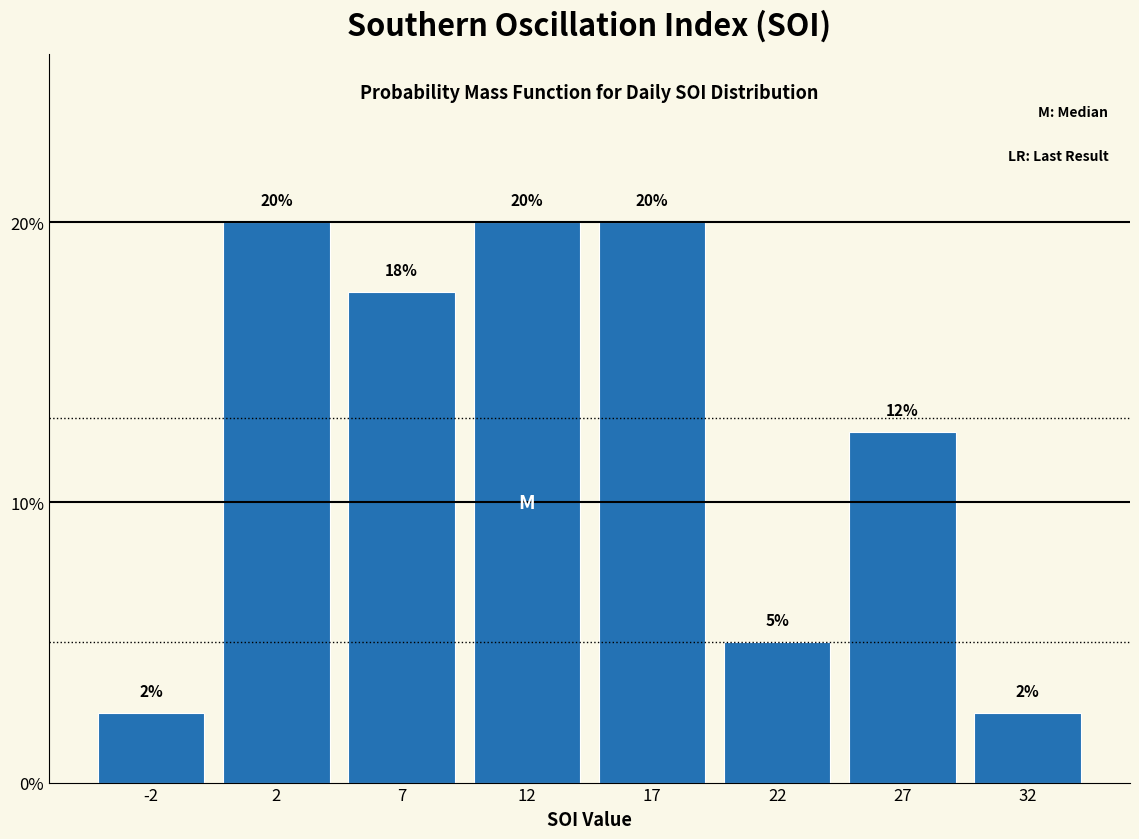

Read the value at 32.

2.5